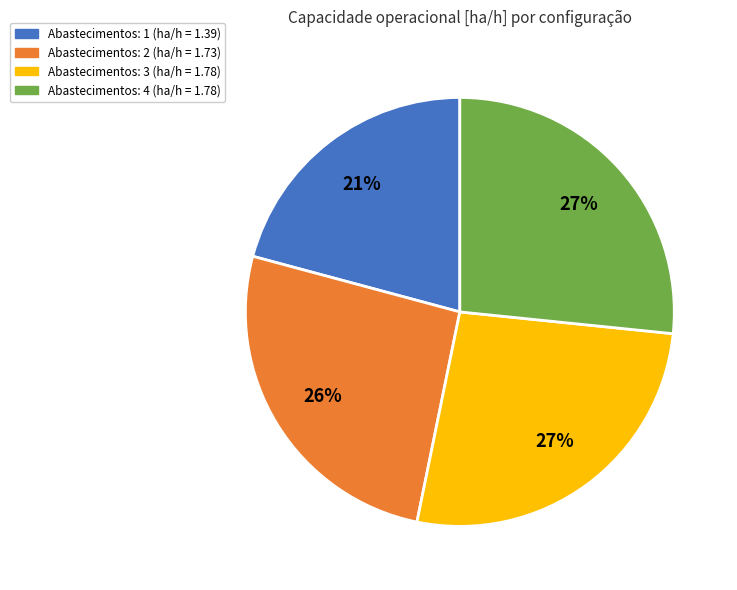

Is there any slice that represents more than half of the pie?

No